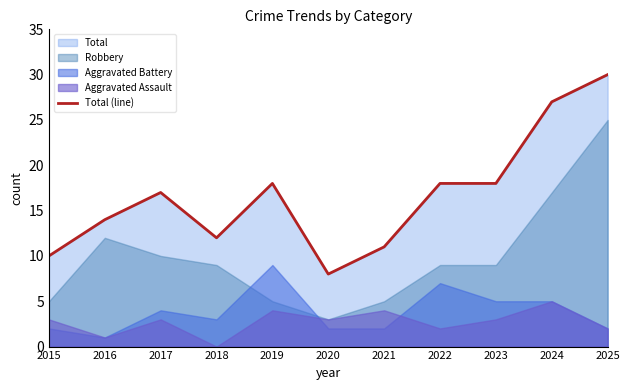

True or false: the data has more than 0 interior local peaks.

True